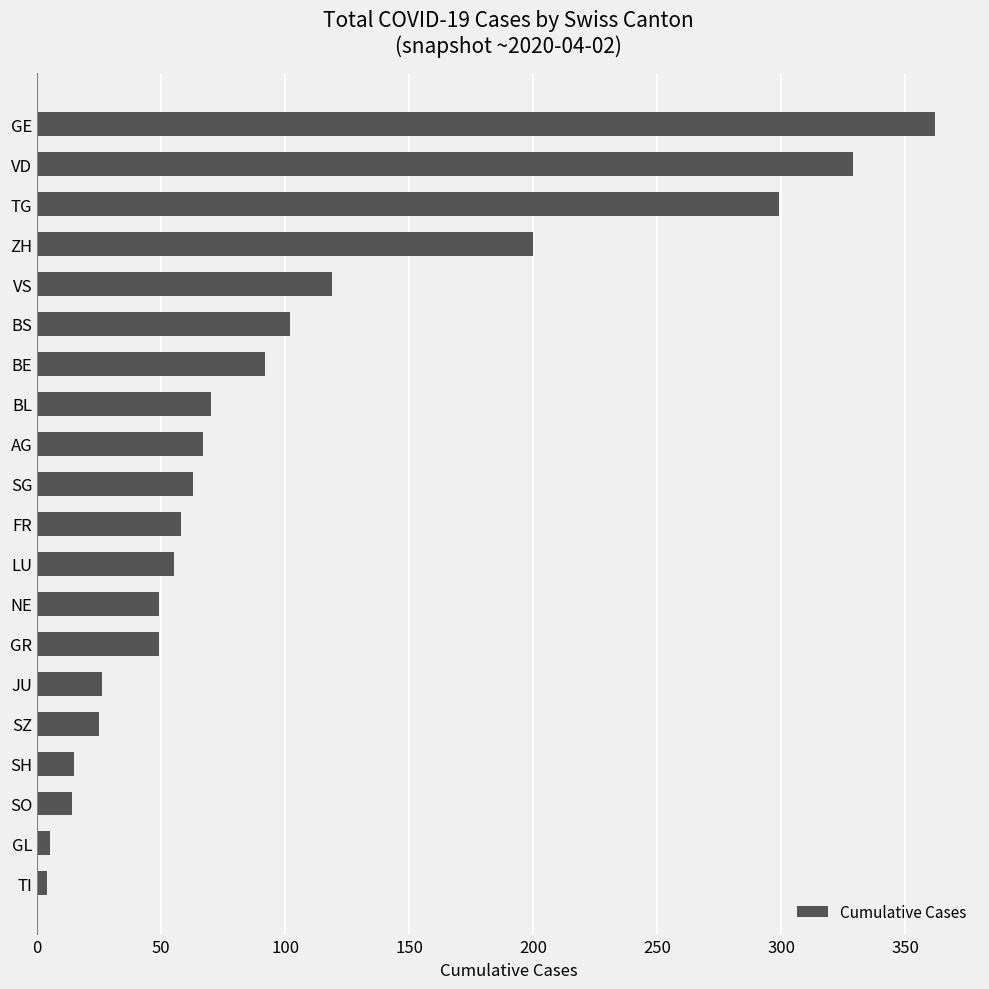

What value does the data have at SG?

63